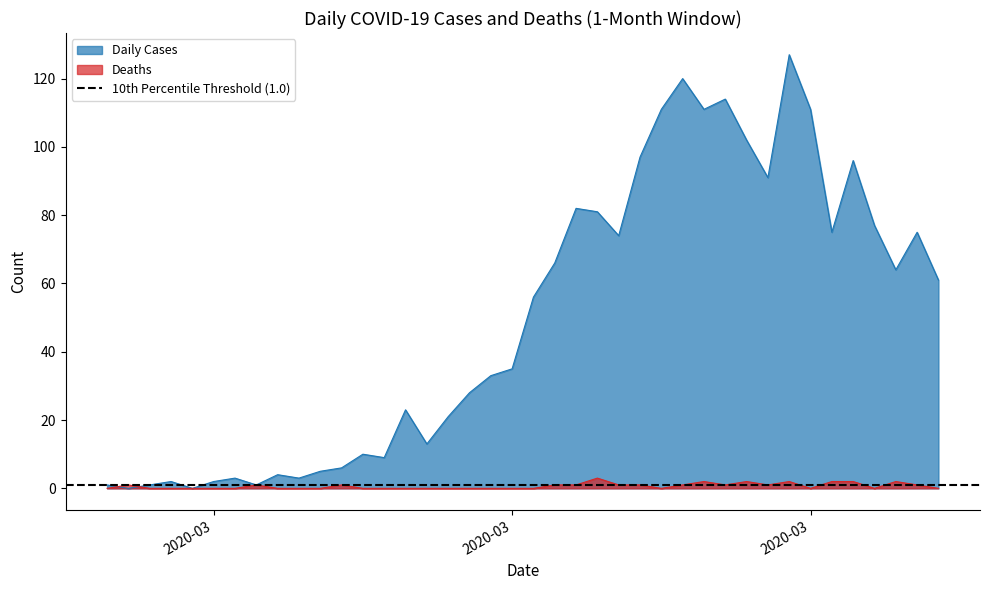

Reading left to right, transcribe all the data shown in this chart.

Daily Cases: 1	0	1	2	0	2	3	1	4	3	5	6	10	9	23	13	21	28	33	35	56	66	82	81	74	97	111	120	111	114	102	91	127	111	75	96	77	64	75	61
Deaths: 0	1	0	0	0	0	0	1	0	0	0	1	0	0	0	0	0	0	0	0	0	1	1	3	1	1	0	1	2	1	2	1	2	0	2	2	0	2	1	0